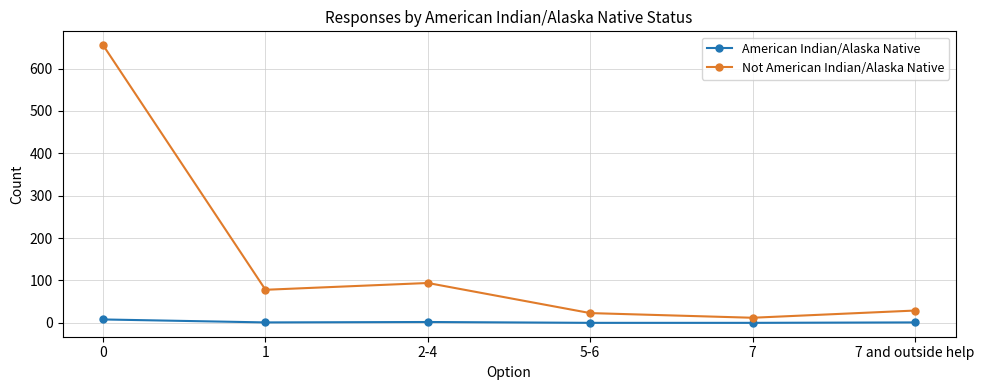

What is the difference between the maximum and second lowest values in the American Indian/Alaska Native series?

8